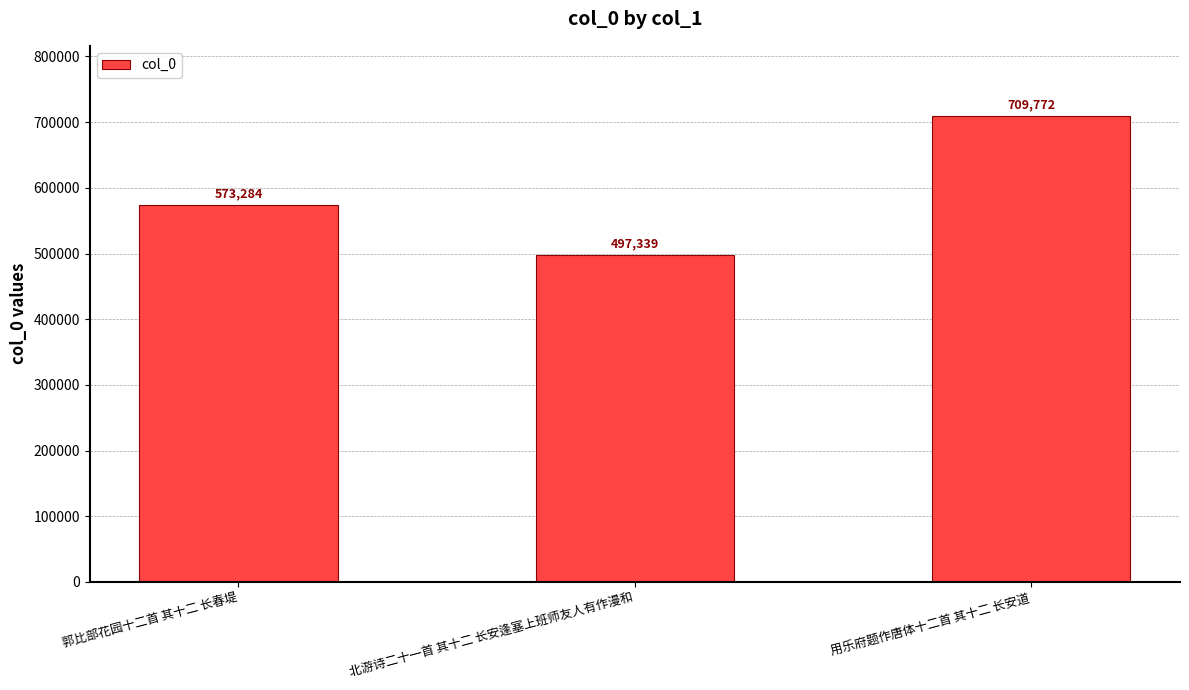

The chart shows a value of 191004 at 北游诗二十一首 其十二 长安逢塞上班师友人有作漫和. True or false?

False